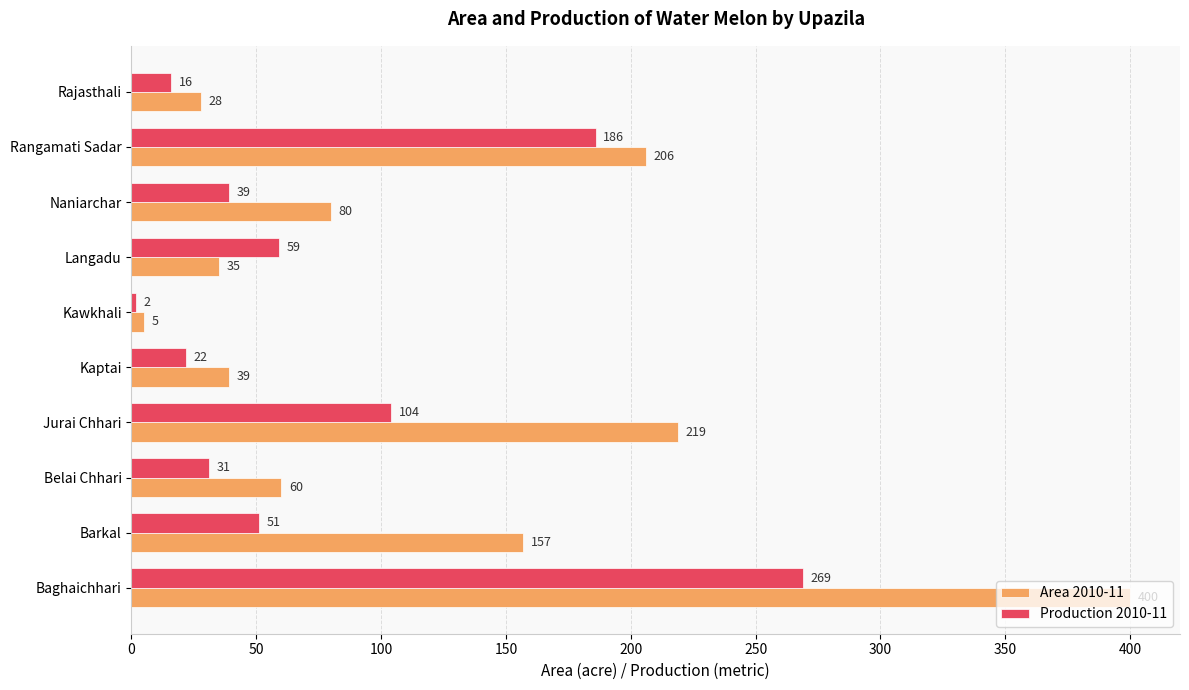

Which series has the largest range (max minus min)?

Area 2010-11